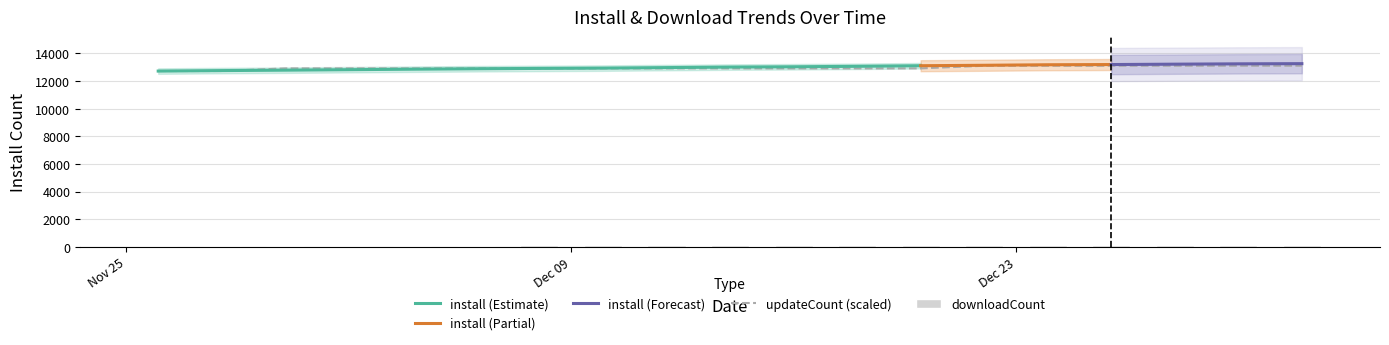

Read the downloadCount value at 2024-12-28, to the nearest 5.

150